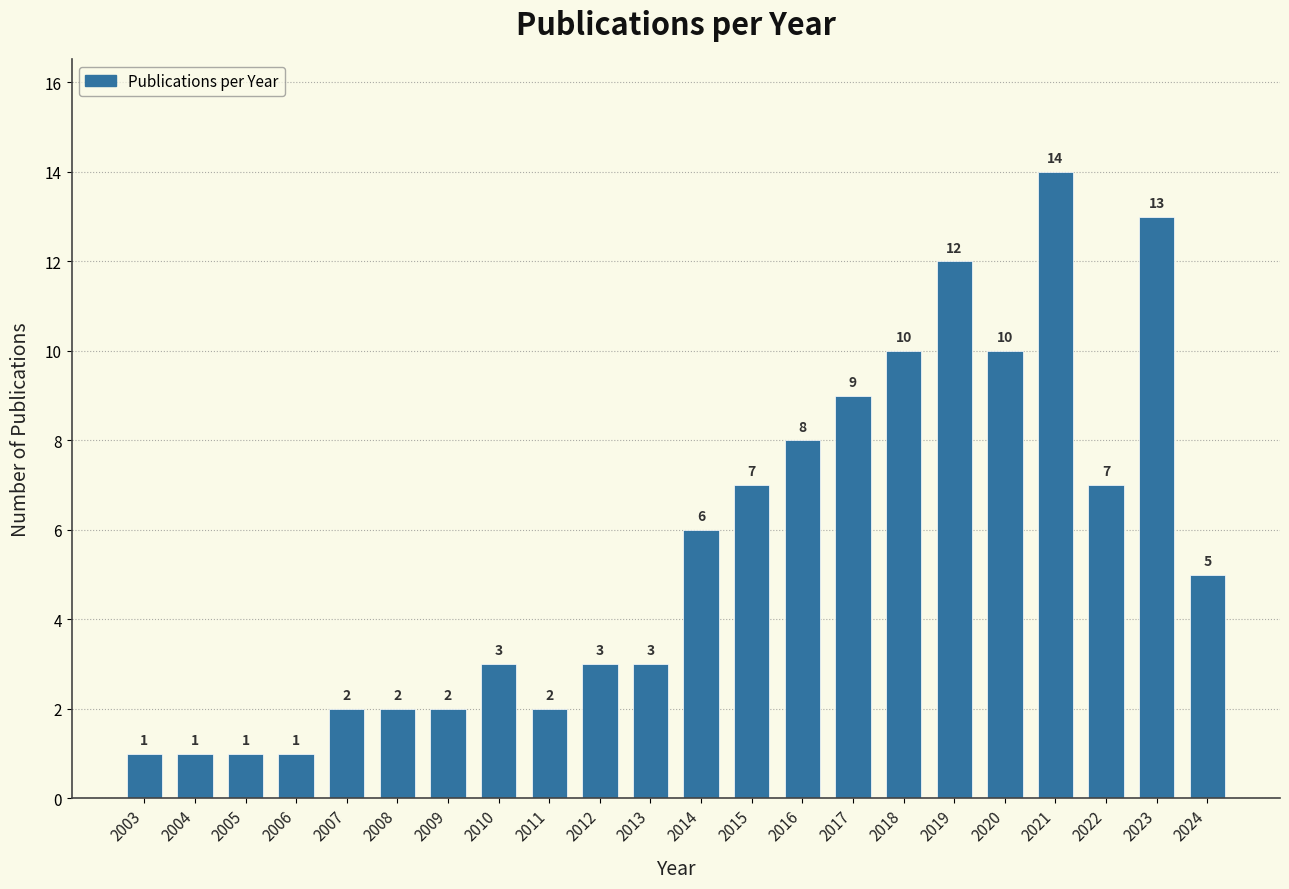

Reading right to left, extract all data points from this chart.

5	13	7	14	10	12	10	9	8	7	6	3	3	2	3	2	2	2	1	1	1	1